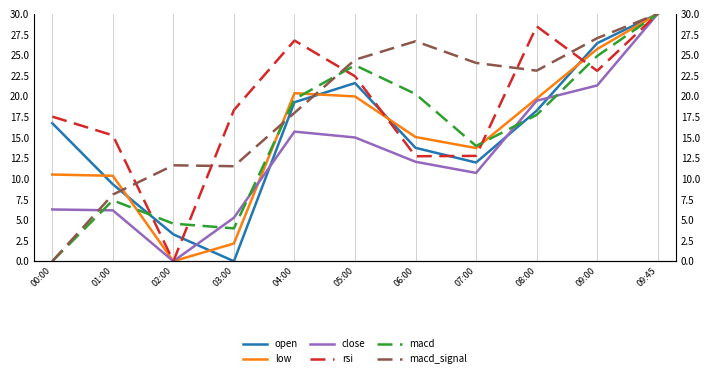

At which category does low reach its first local valley?

02:00